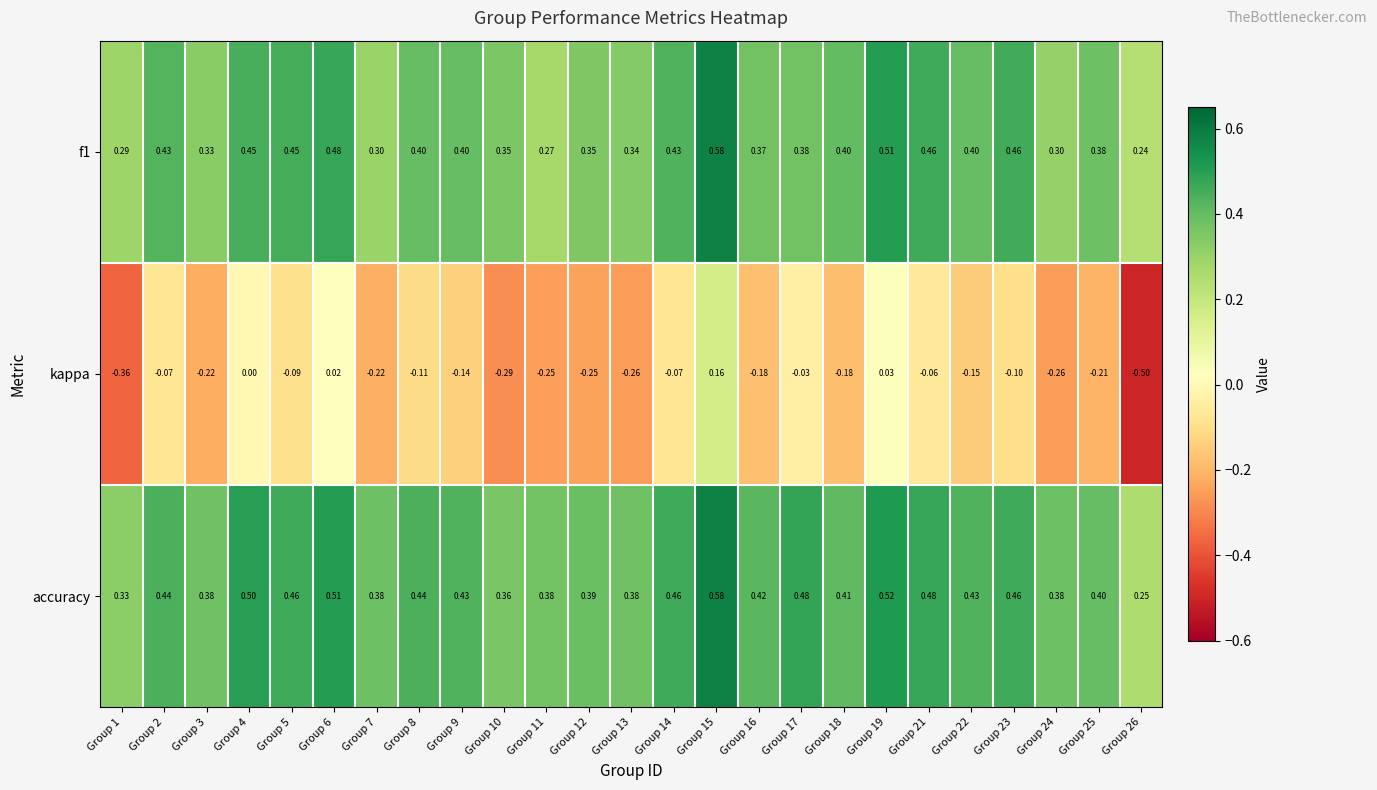

Which series has the largest range (max minus min)?

kappa